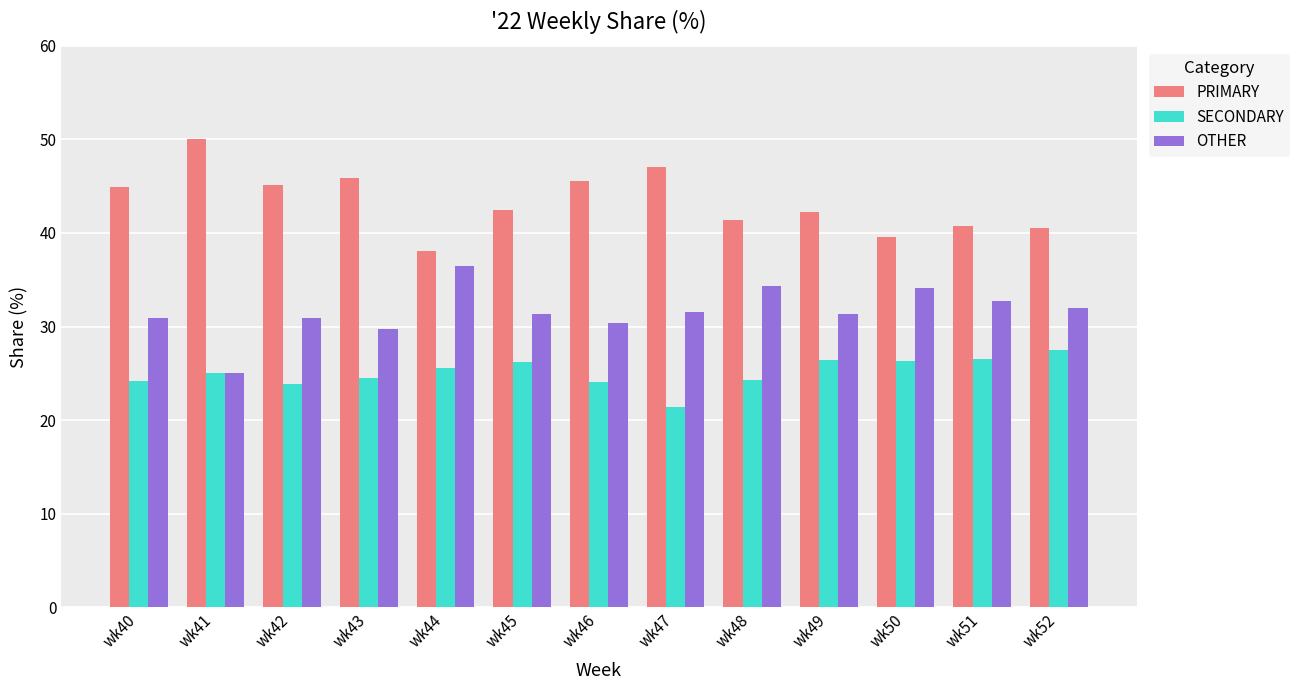

True or false: OTHER has a value of 30.4 at wk46.

True